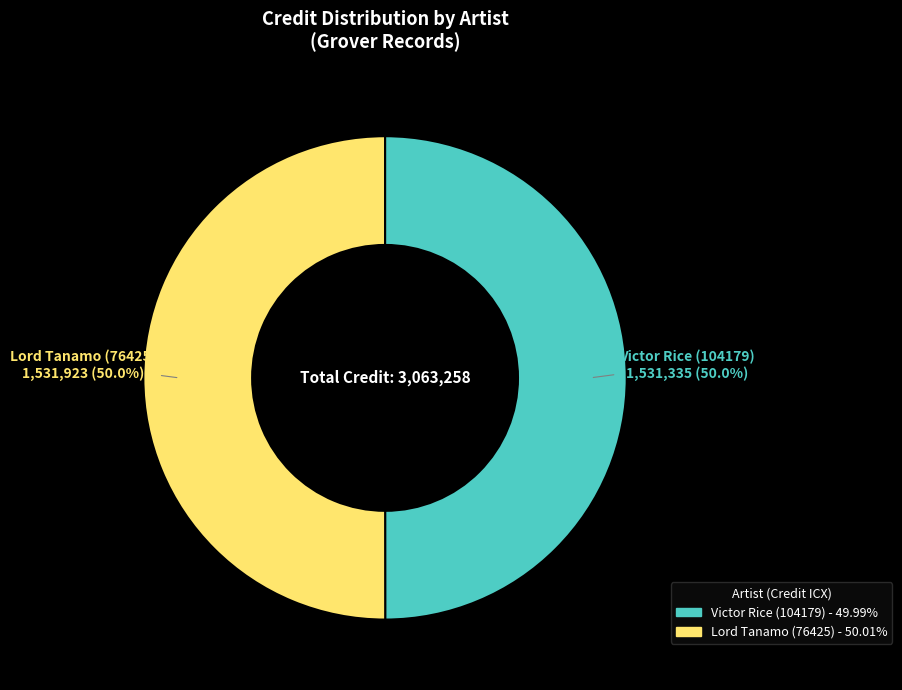

What portion of the pie excludes Lord Tanamo (76425)?

50.0%